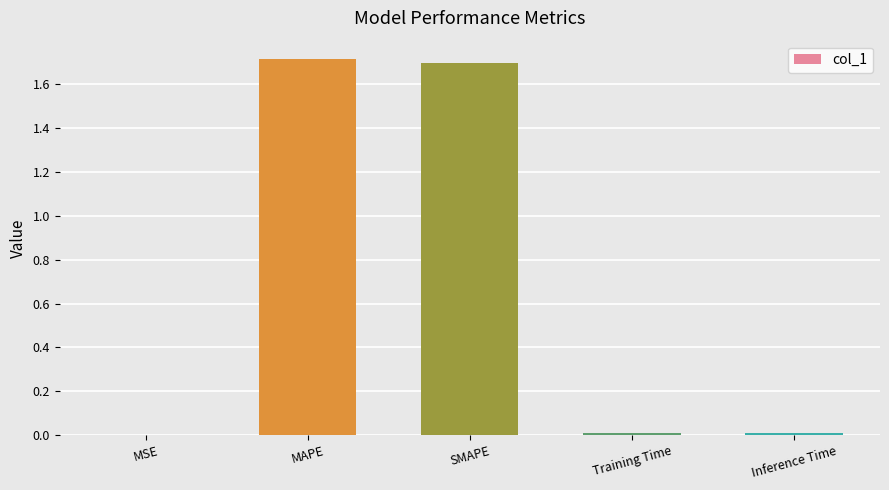

What is the maximum value shown in the chart?

1.7